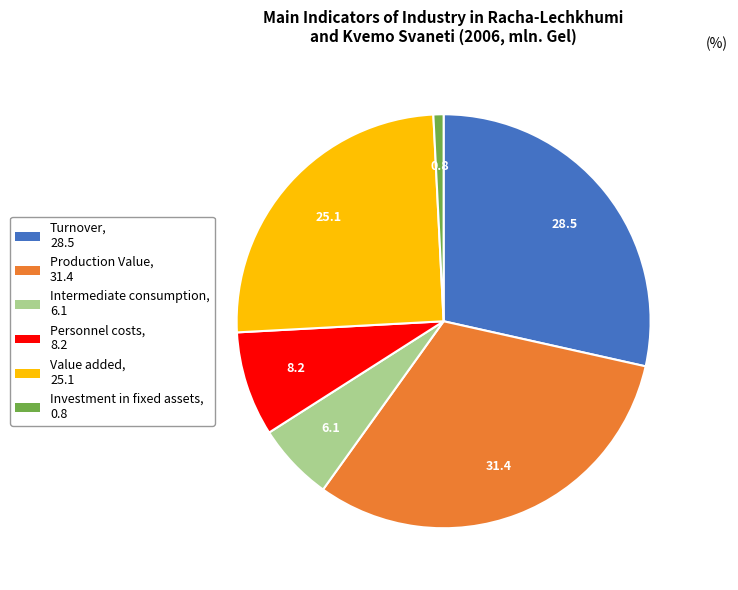

Which has a higher value, Investment in fixed assets or Value added?

Value added